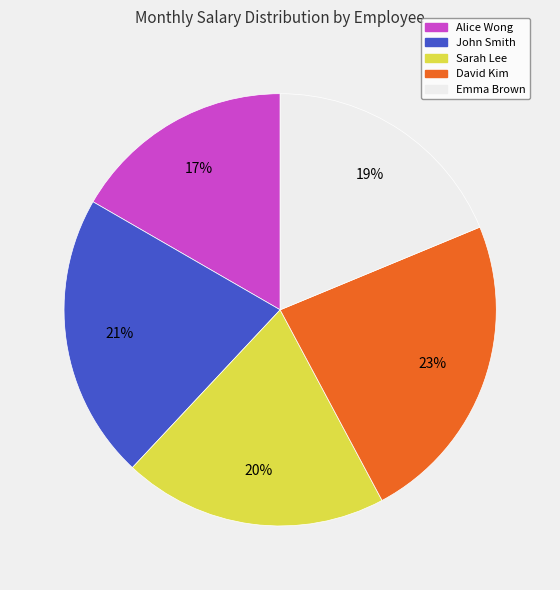

Do Alice Wong and Emma Brown together represent more than half of the pie?

No